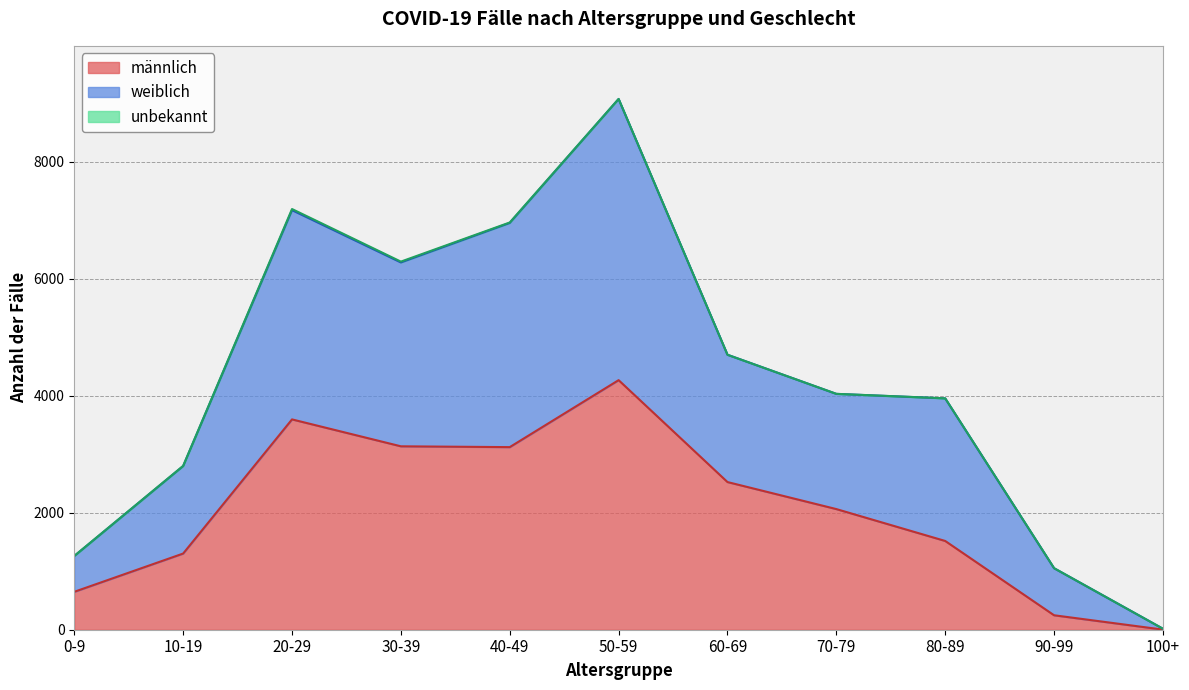

What position from the left is 10-19?

2